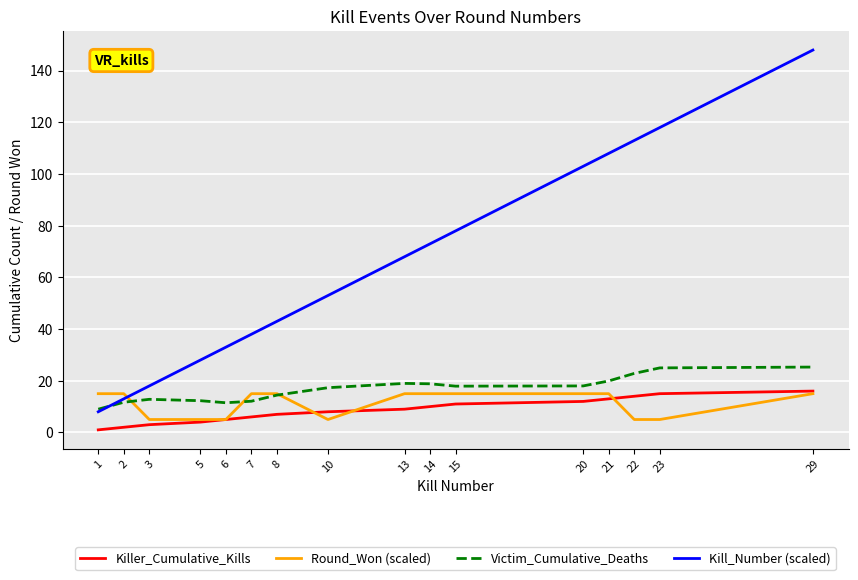

Is the value of Killer_Cumulative_Kills at 13 greater than the value of Kill_Number (scaled) at 13?

No